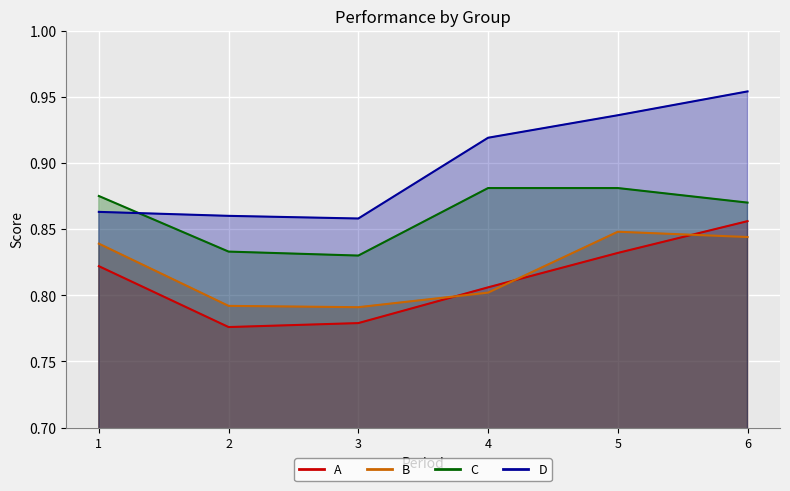

The D series shows 1.5 at 2. True or false?

False